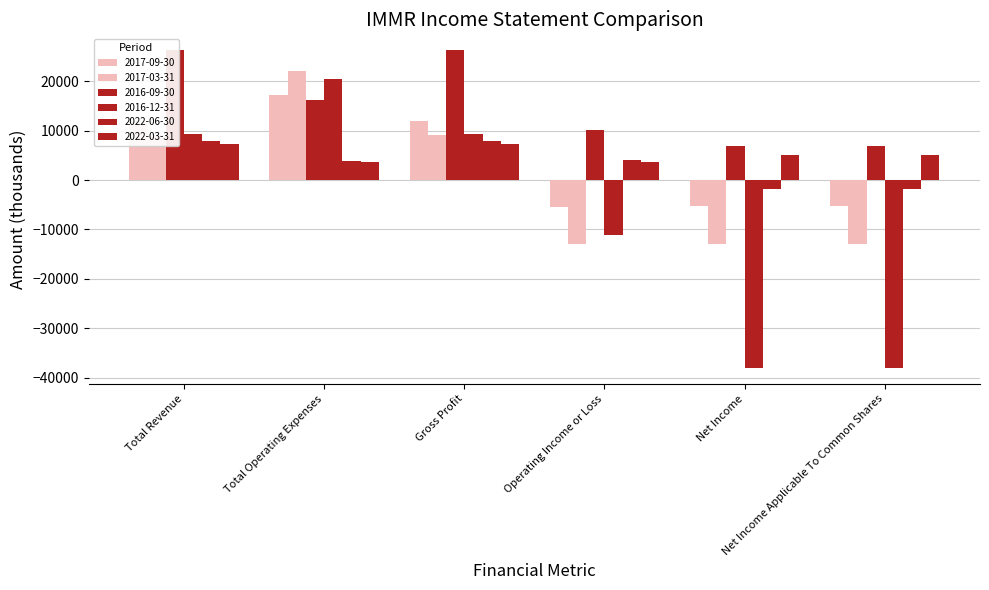

What position from the right is Operating Income or Loss?

3